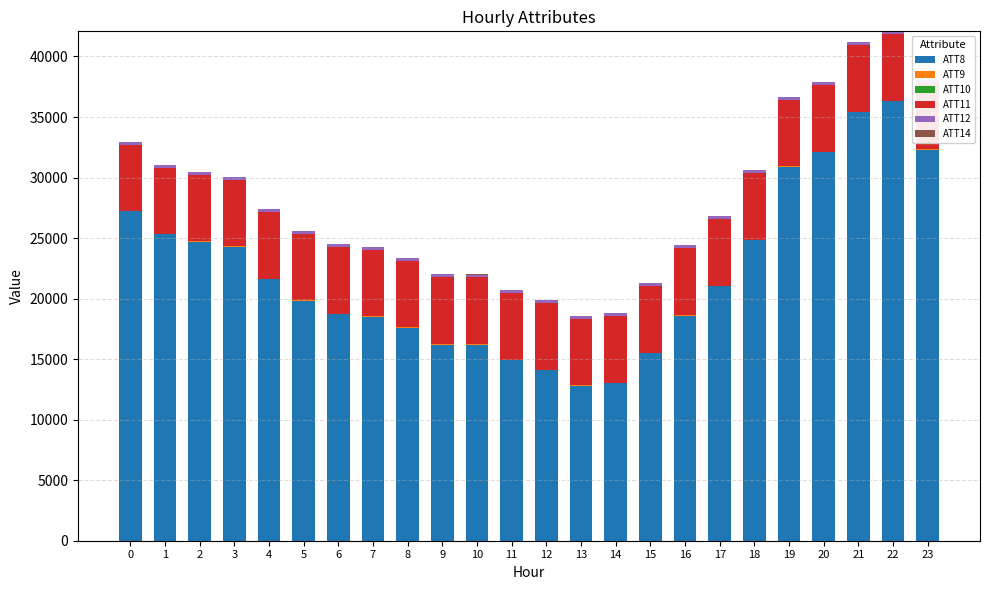

How many data points does each series have?

24